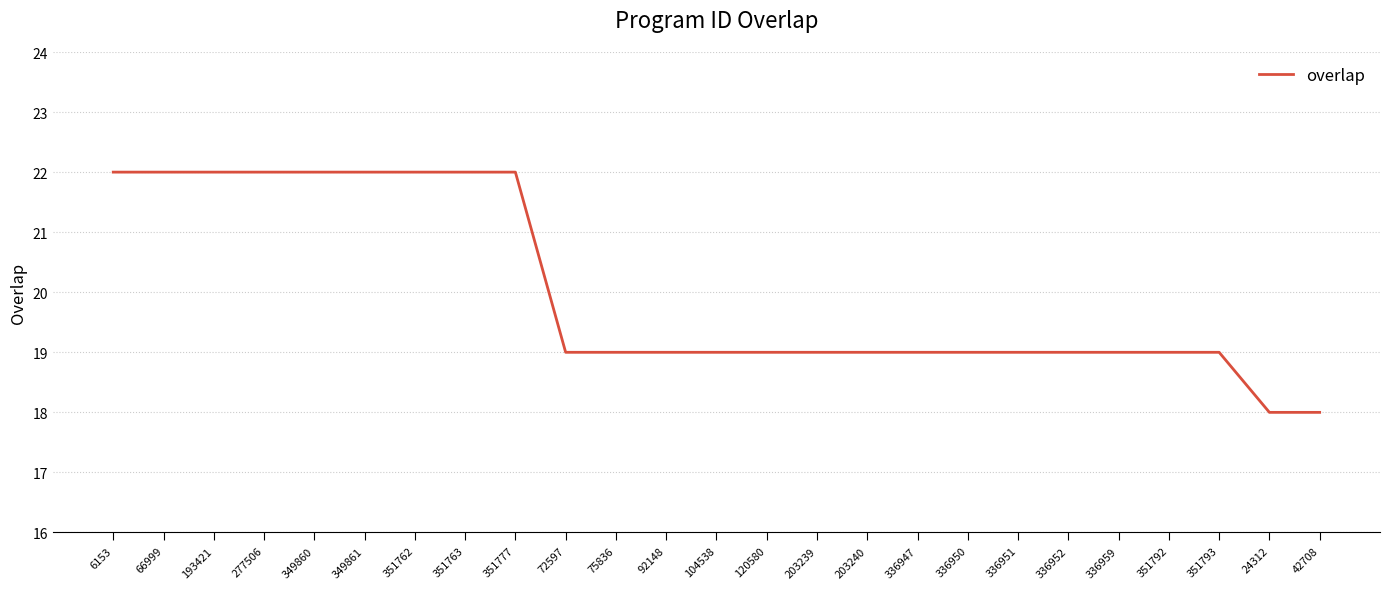

What is the ratio of the value at 104538 to the value at 42708?

1.1